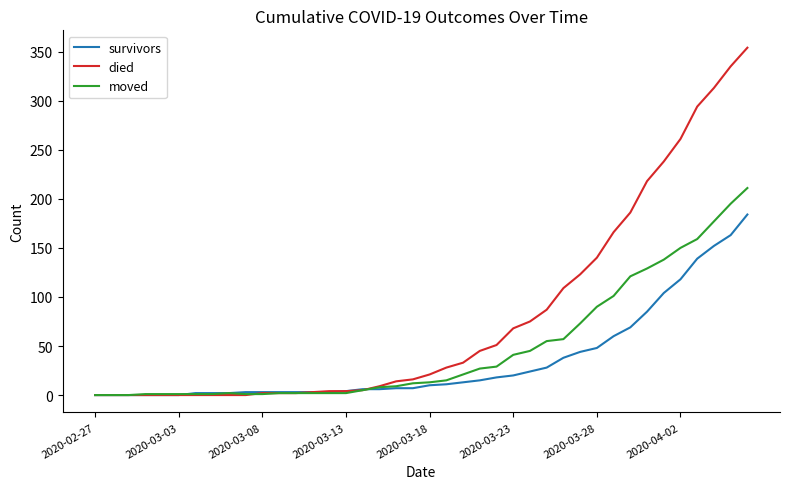

Which series has the widest spread of values?

died